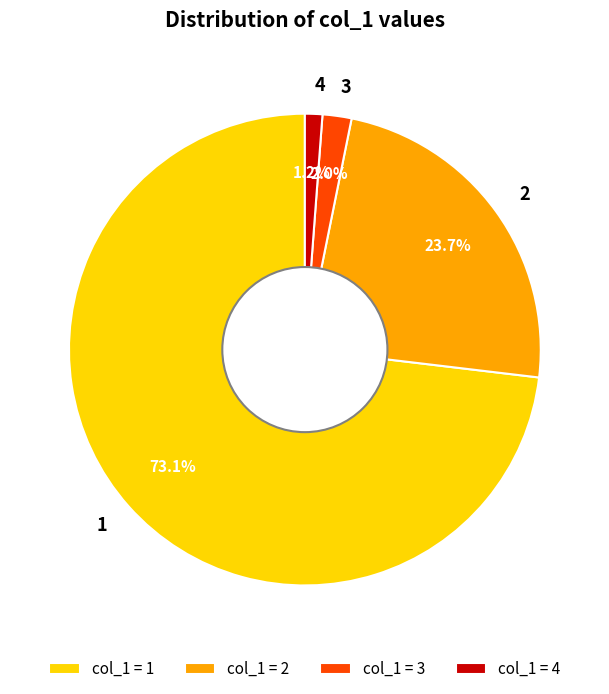

Do 4 and 2 together represent more than half of the pie?

No